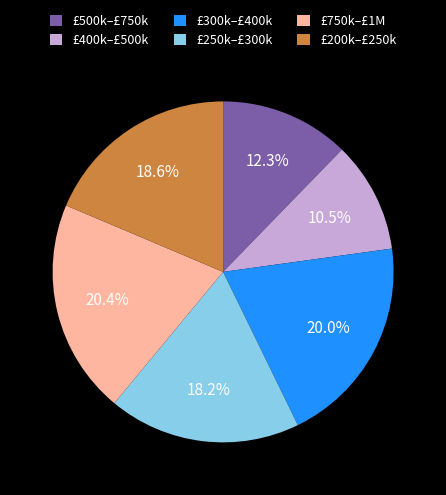

Does £500k–£750k represent more than half of the total?

No